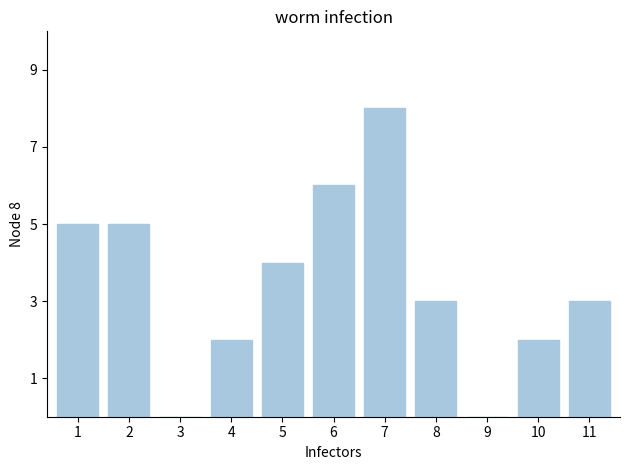

Reading left to right, what are all the values shown in this chart?

1=5	2=5	3=0	4=2	5=4	6=6	7=8	8=3	9=0	10=2	11=3